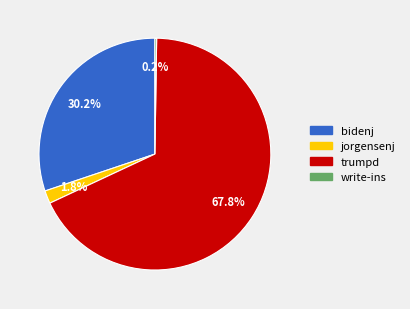

What is the majority slice?

trumpd